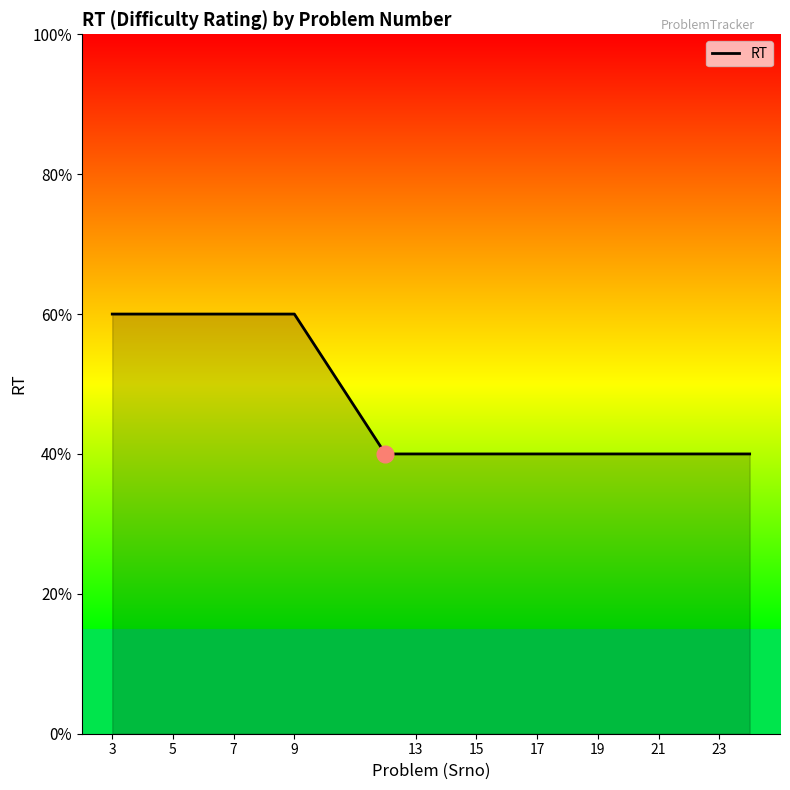

Does the chart have visible grid lines?

No